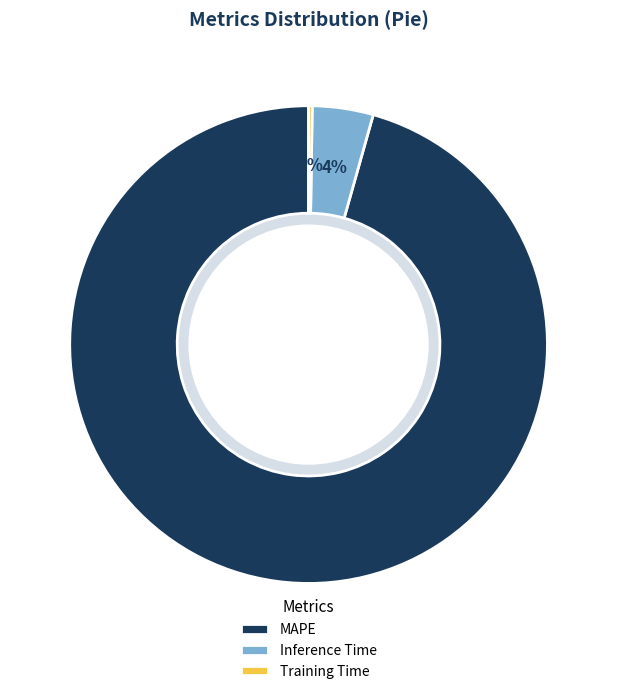

Which has a higher value, Inference Time or MAPE?

MAPE